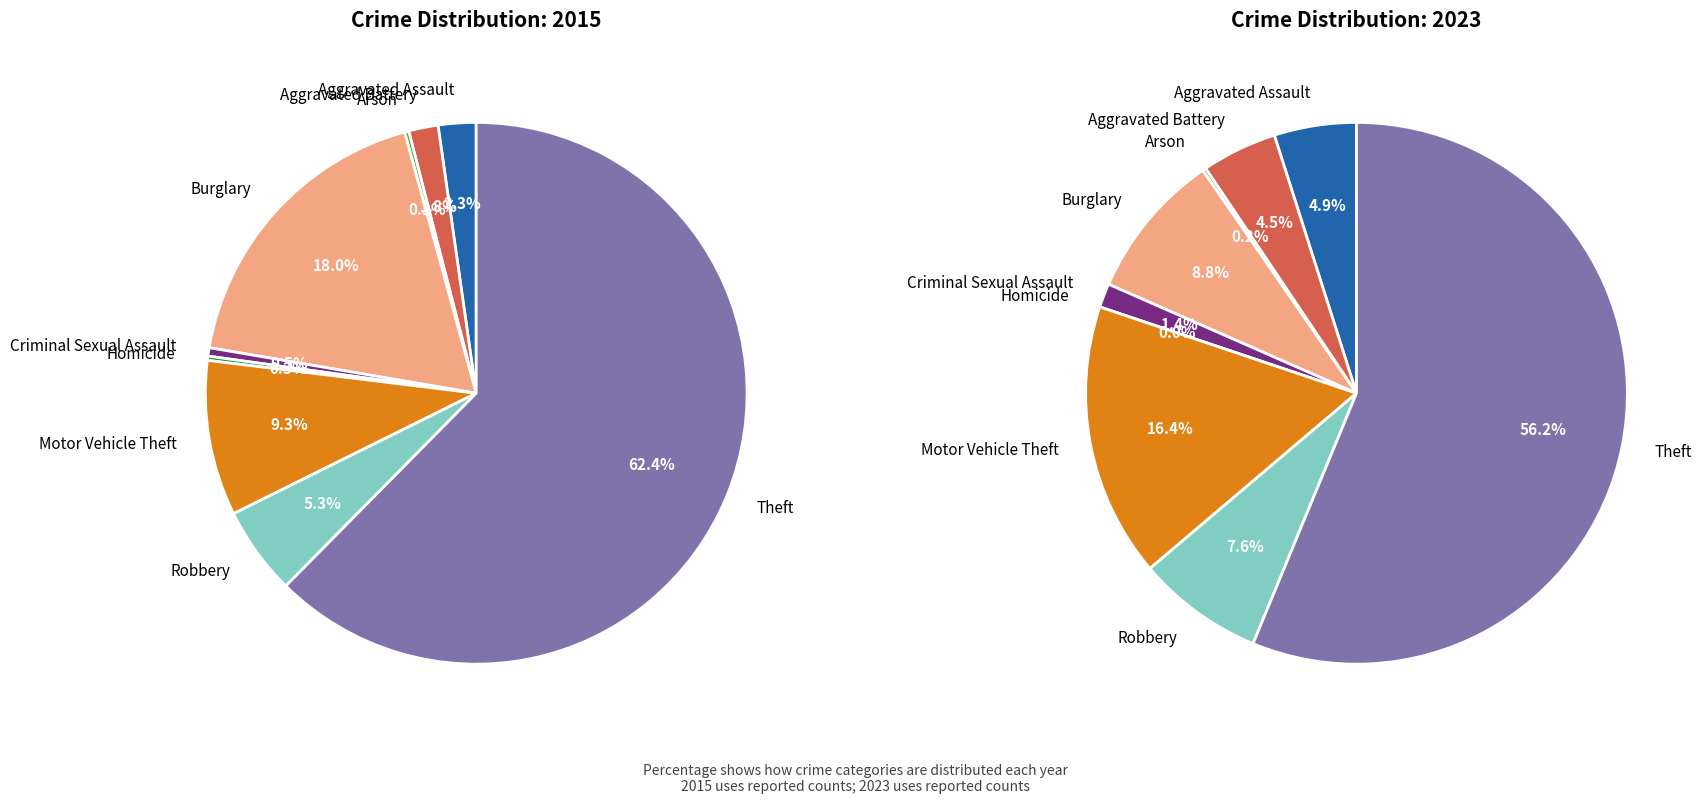

Is it true that Criminal Sexual Assault is 1% of the pie?

True